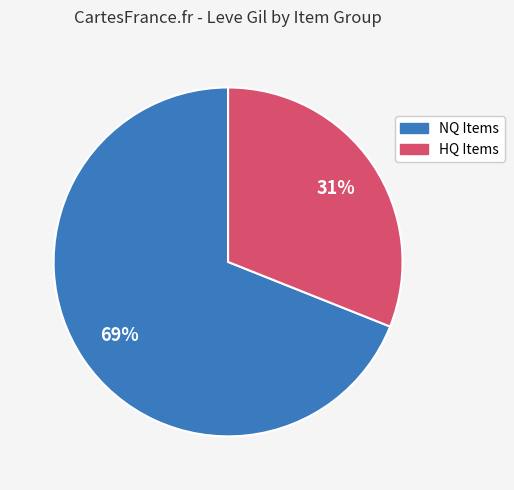

Does any single category account for the majority?

Yes